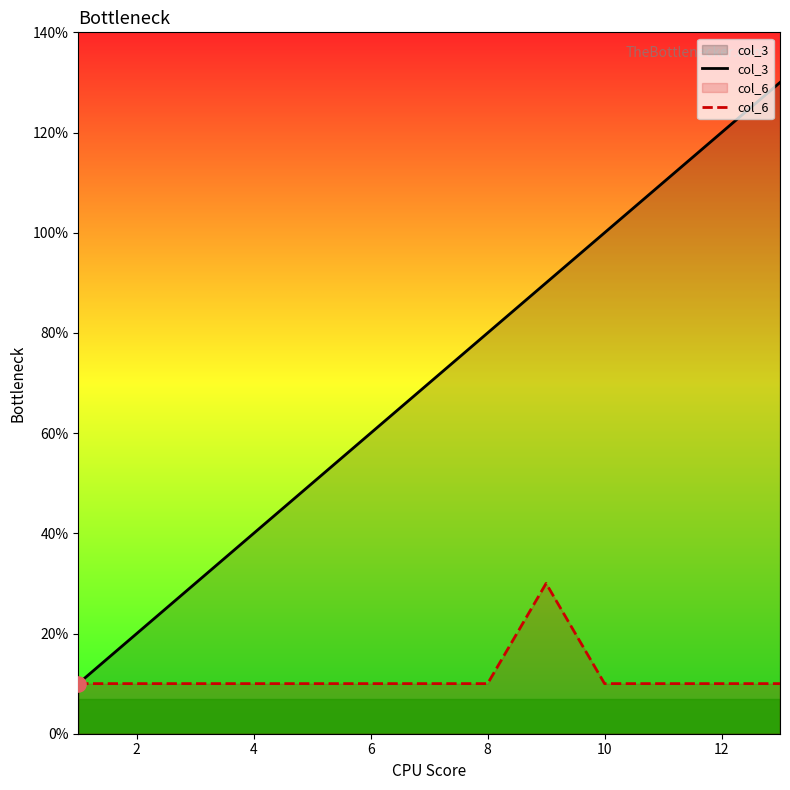

Which series has the widest spread of Y values?

col_3